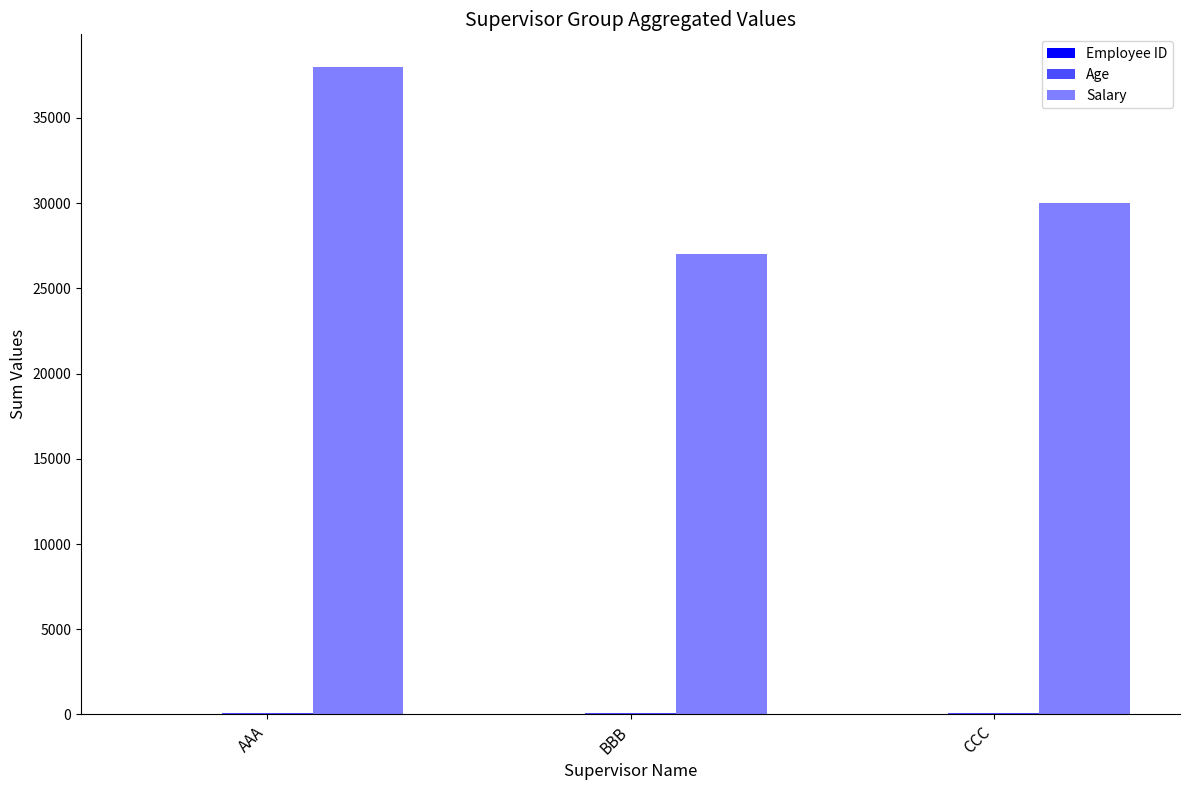

Count the number of categories in the chart.

3